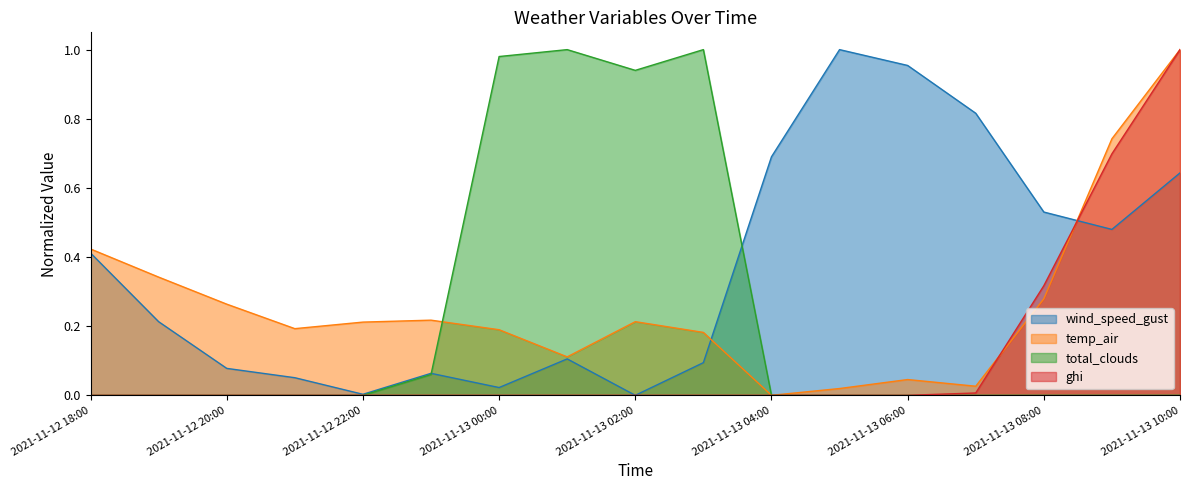

At which label does wind_speed_gust reach its peak?

2021-11-13 05:00